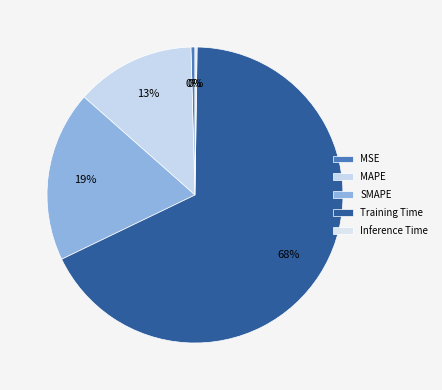

The MSE slice represents 0% of the pie. True or false?

True